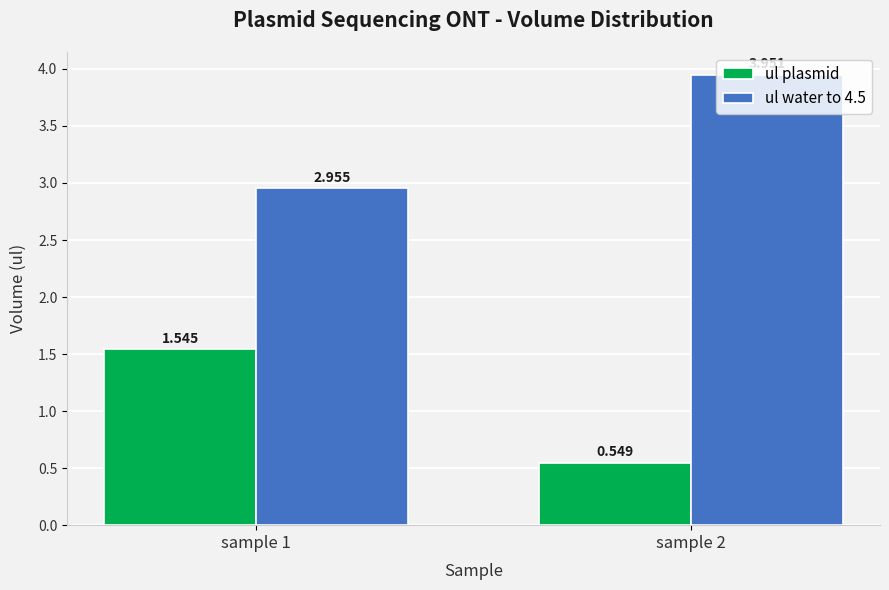

How many categories are shown in the chart?

2